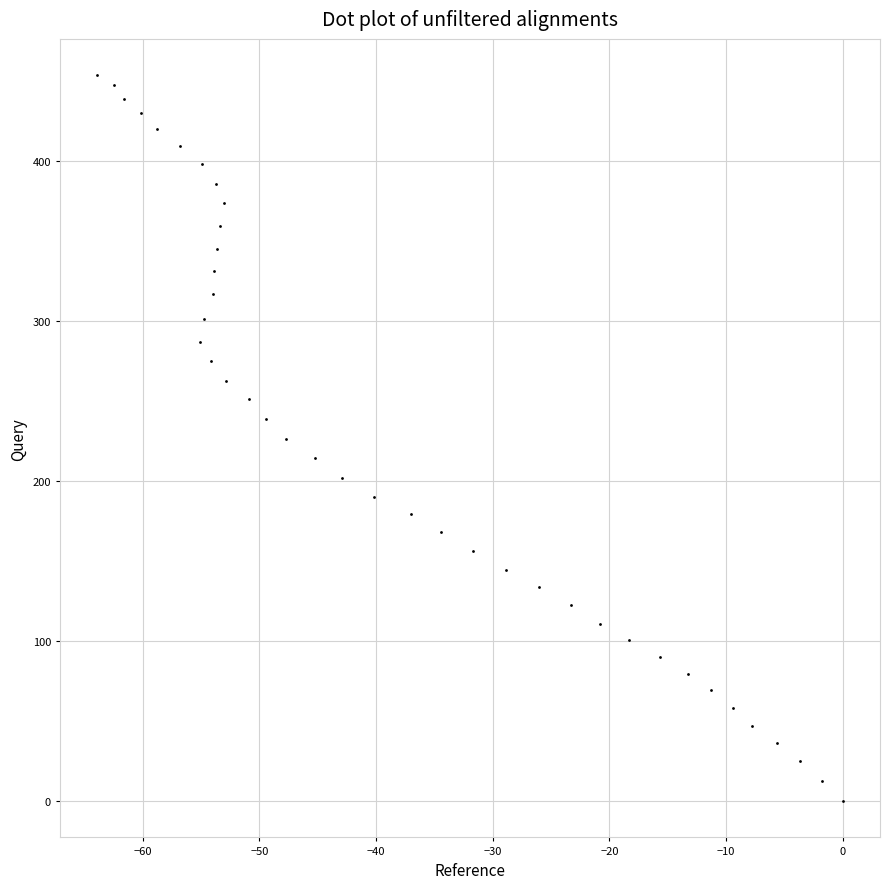

What is the range of Y values (max minus min)?

453.8